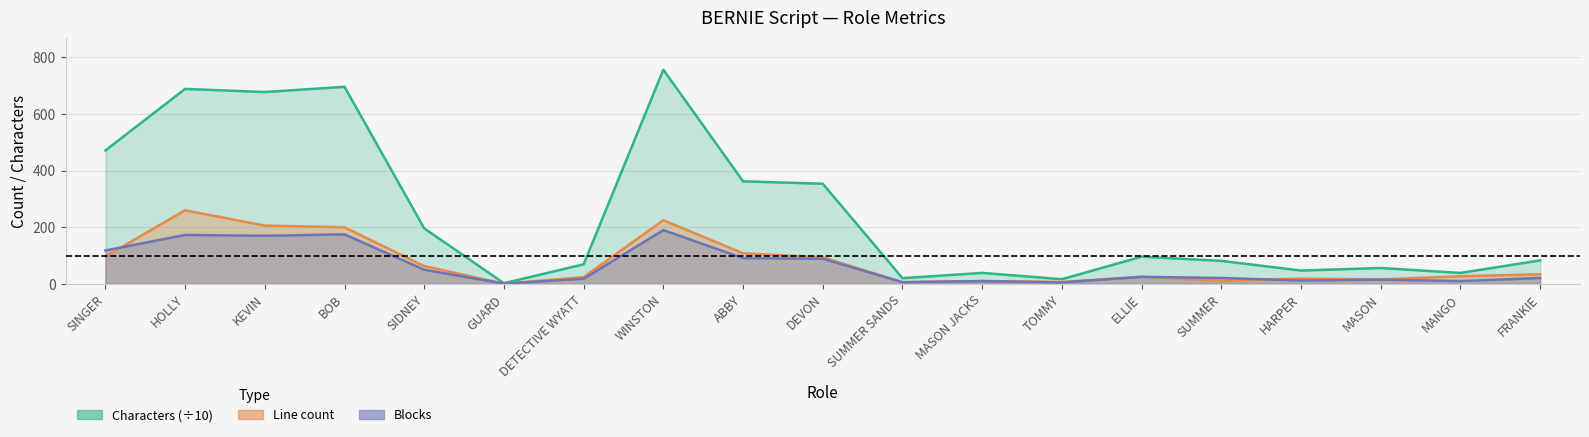

Which series has the widest spread of values?

Characters